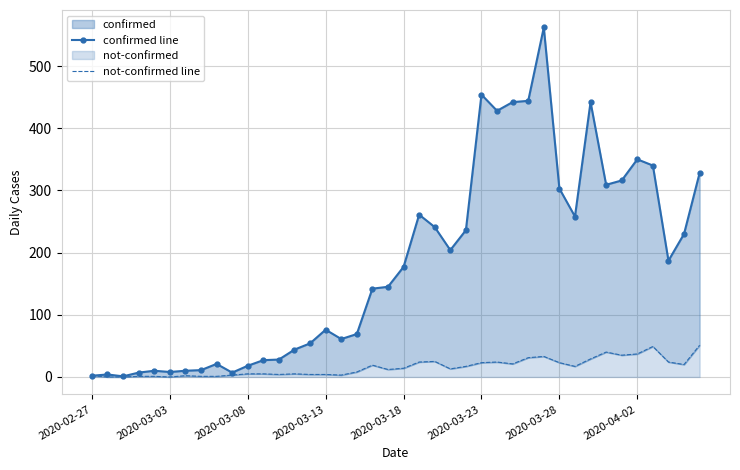

Which series has the largest total across all categories?

confirmed line